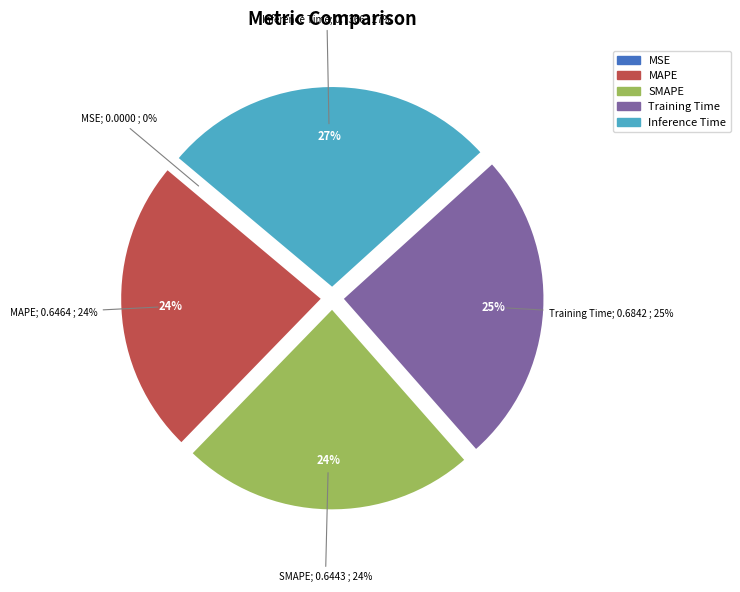

Combined, what portion of the pie is Inference Time and Training Time?

52.4%